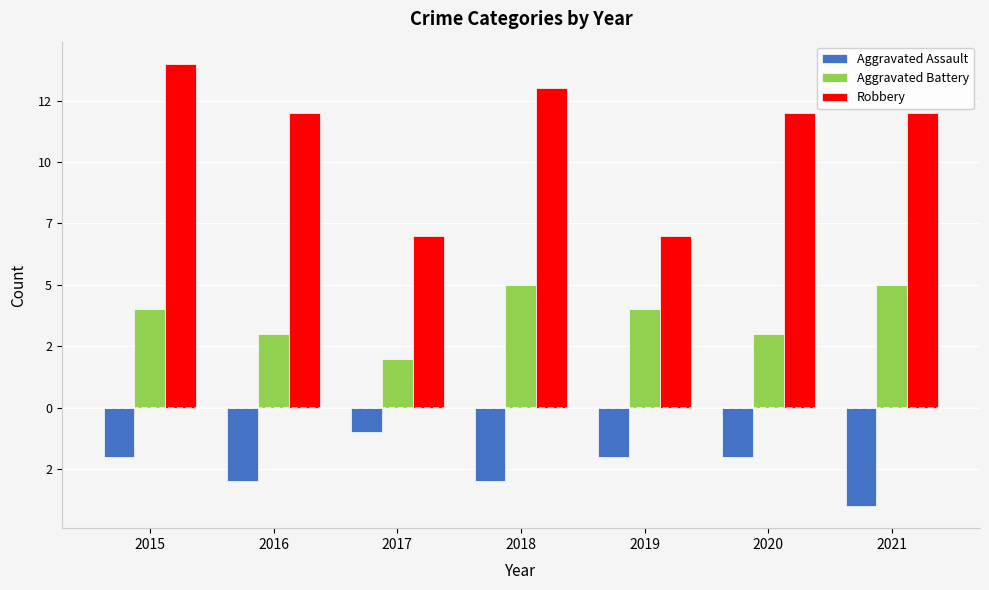

What are all the series names shown in the legend?

Aggravated Assault, Aggravated Battery, Robbery